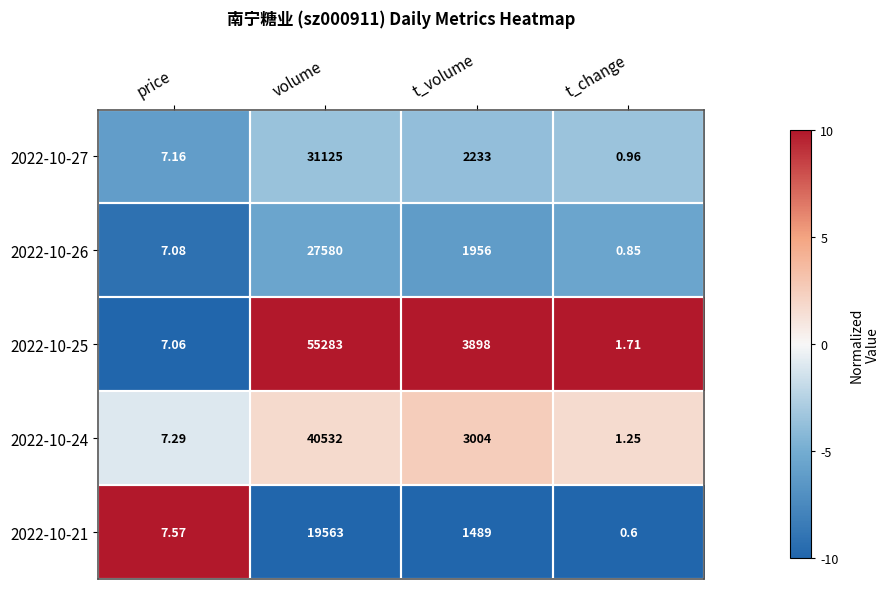

Count the number of data series in this chart.

5